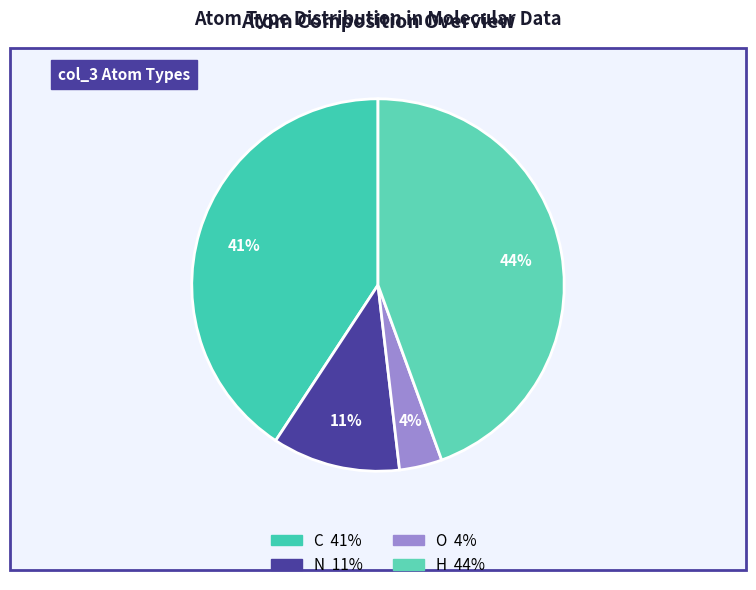

Rank the categories by value from lowest to highest.

O, N, C, H